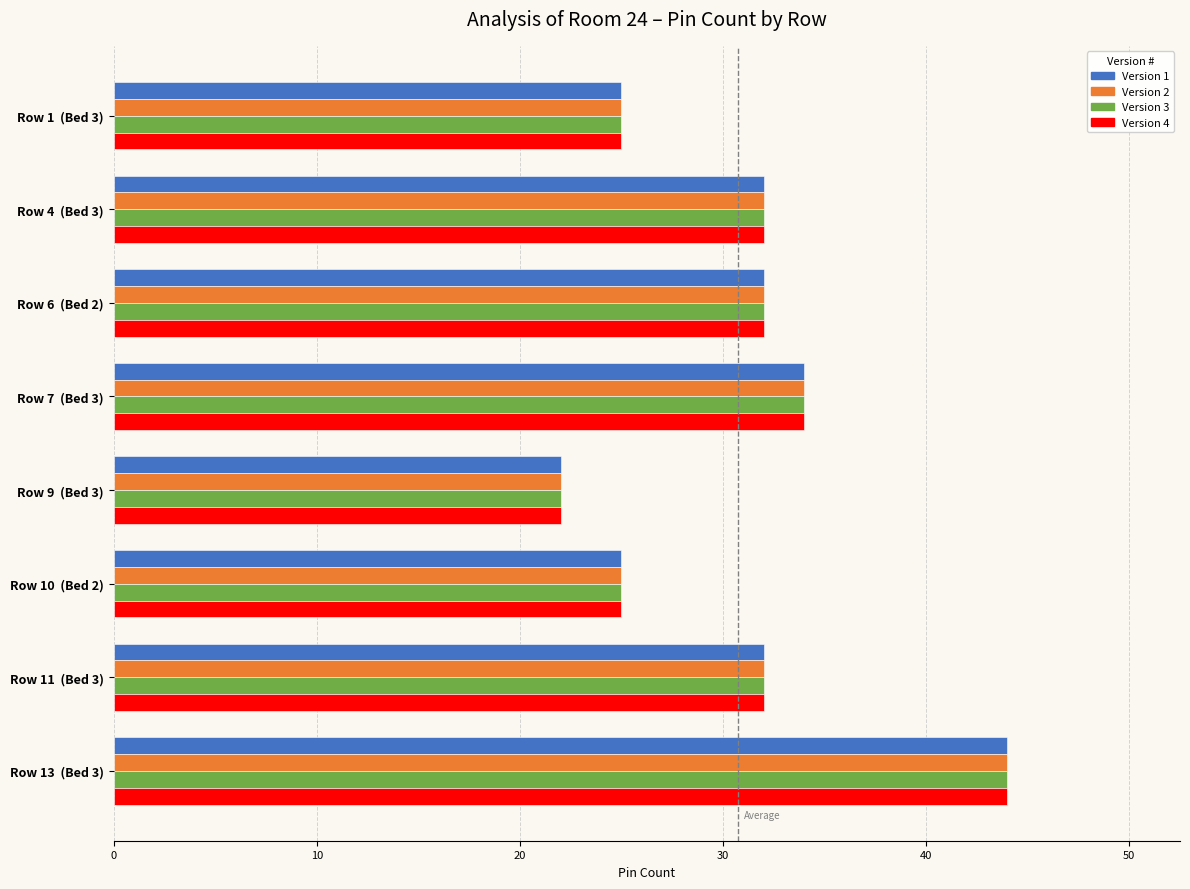

What is the highest value of the Version 1 series?

44